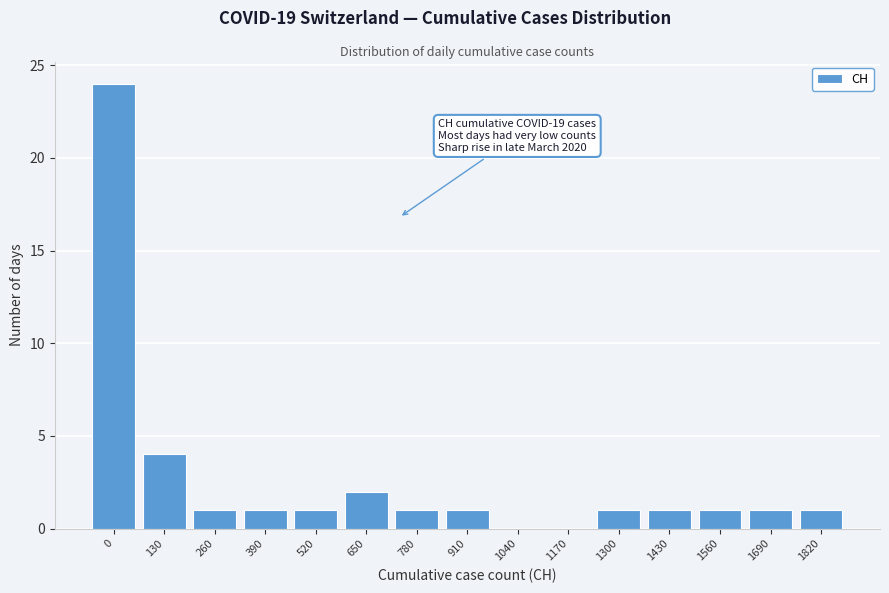

Reading left to right, extract all data points from this chart.

0=24	130=4	260=1	390=1	520=1	650=2	780=1	910=1	1040=0	1170=0	1300=1	1430=1	1560=1	1690=1	1820=1